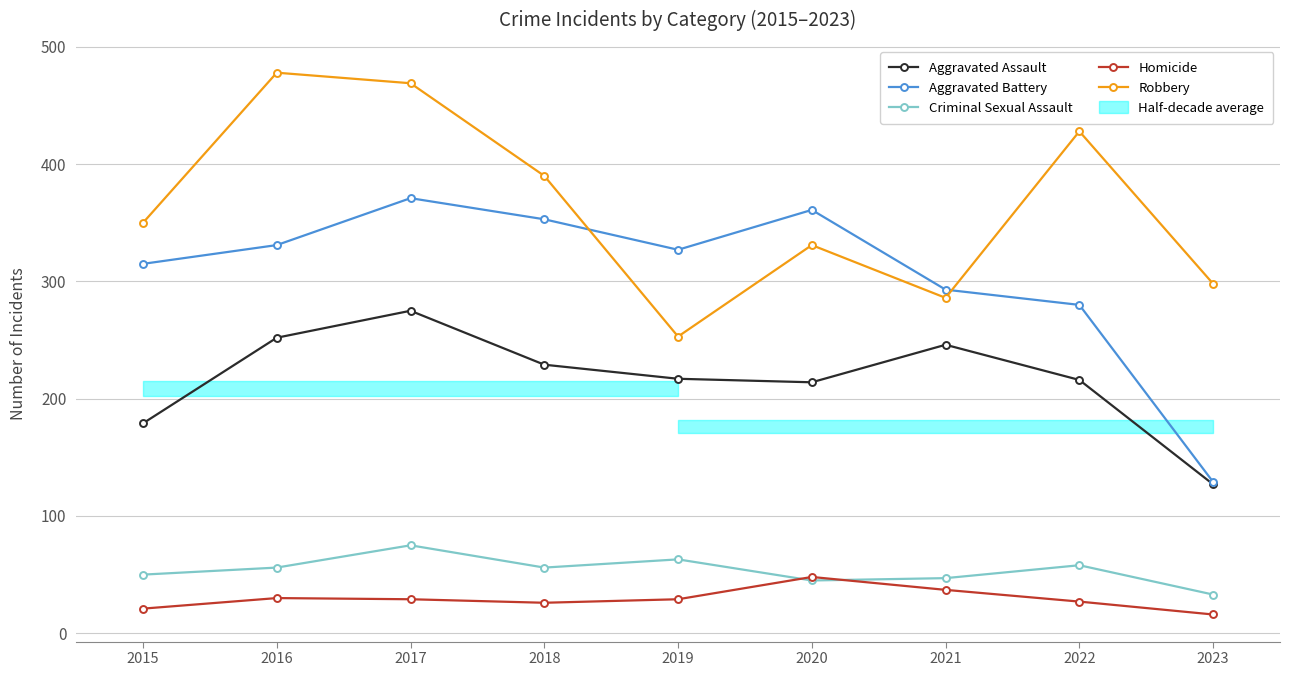

True or false: Criminal Sexual Assault and Aggravated Assault cross at least once.

False